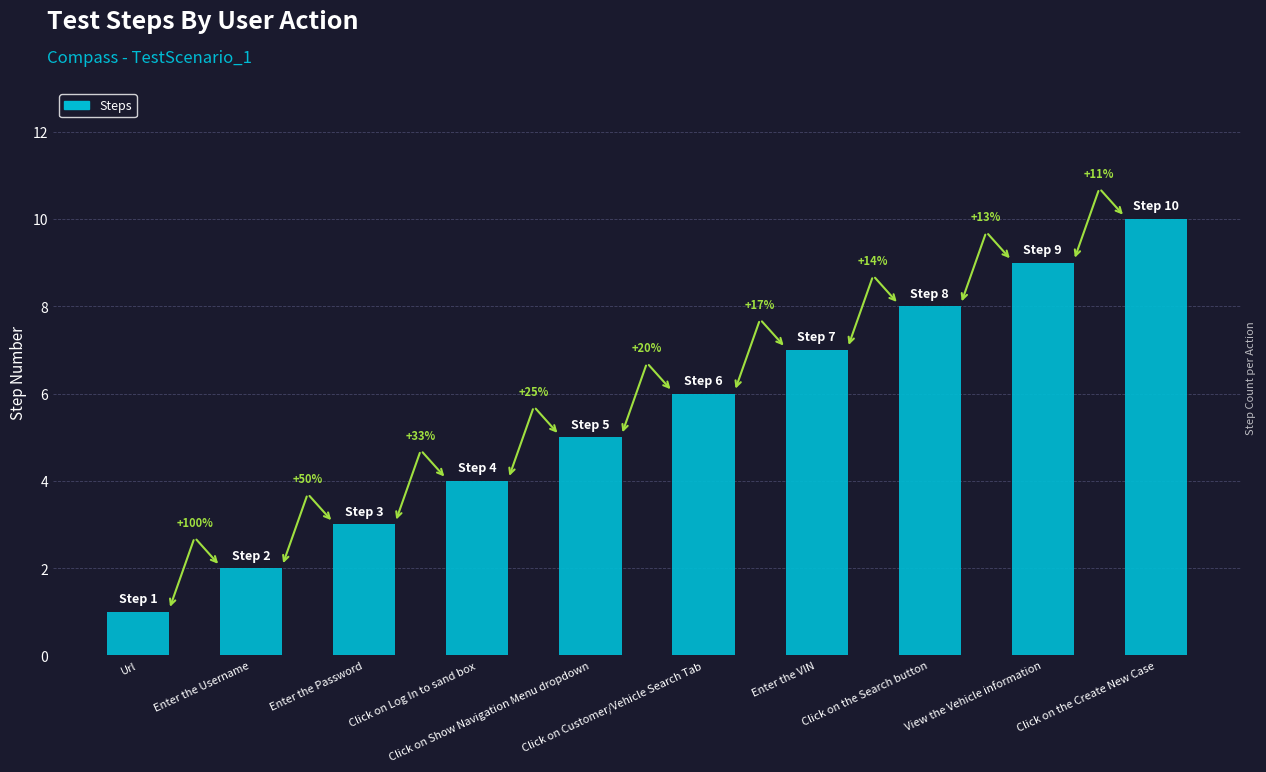

How many bars are there in total?

10